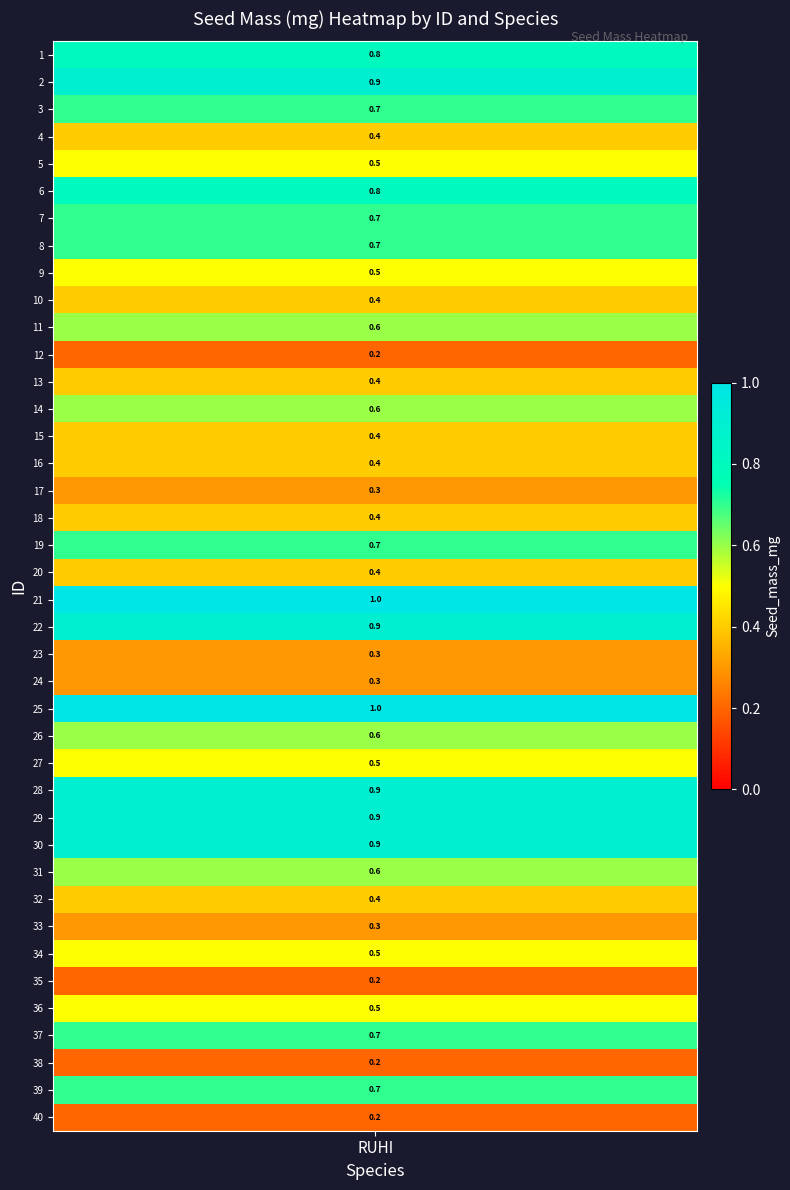

Between 14 and 5, which is larger?

14